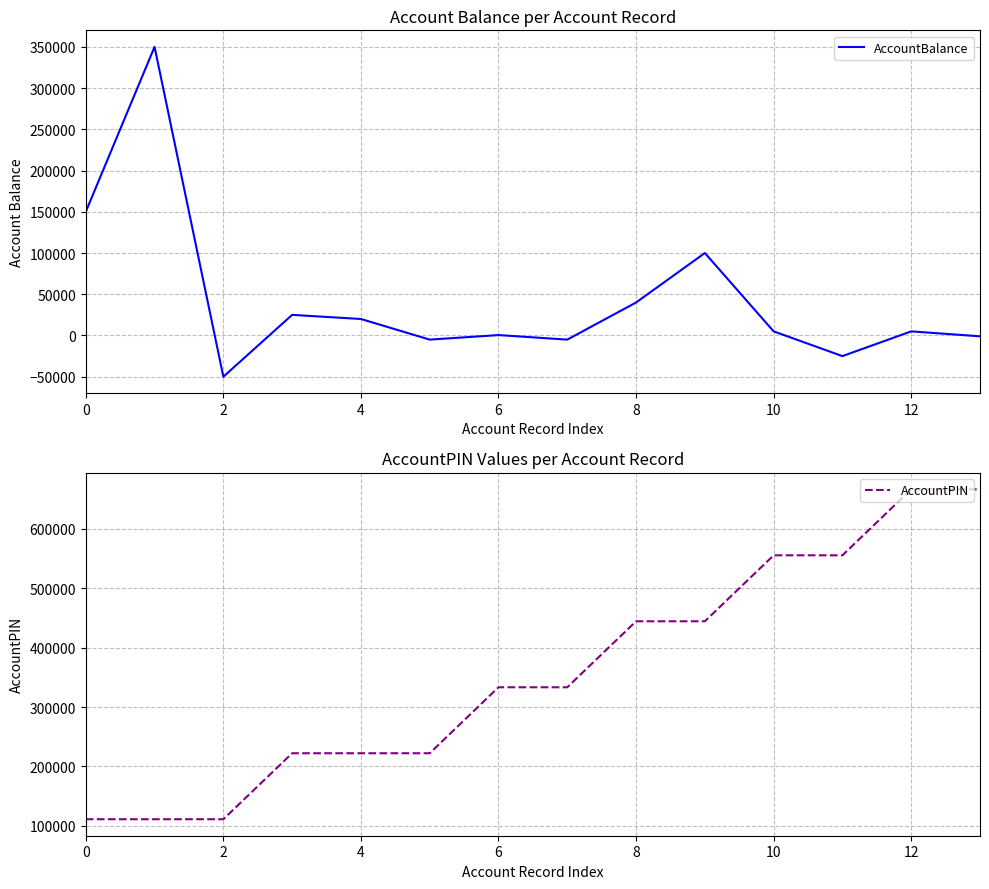

Reading left to right, transcribe all the data shown in this chart.

AccountBalance: 150000	350000	-50000	25000	20000	-5000	500	-5000	40000	100000	5000	-25000	5000	-1000
AccountPIN: 111111	111111	111111	222222	222222	222222	333333	333333	444444	444444	555555	555555	666666	666666